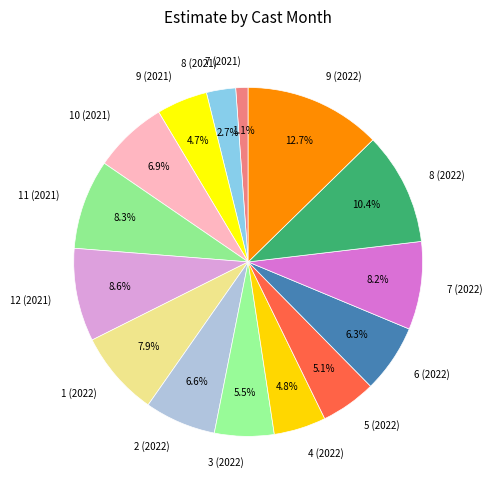

Which slice is the smallest?

7 (2021)